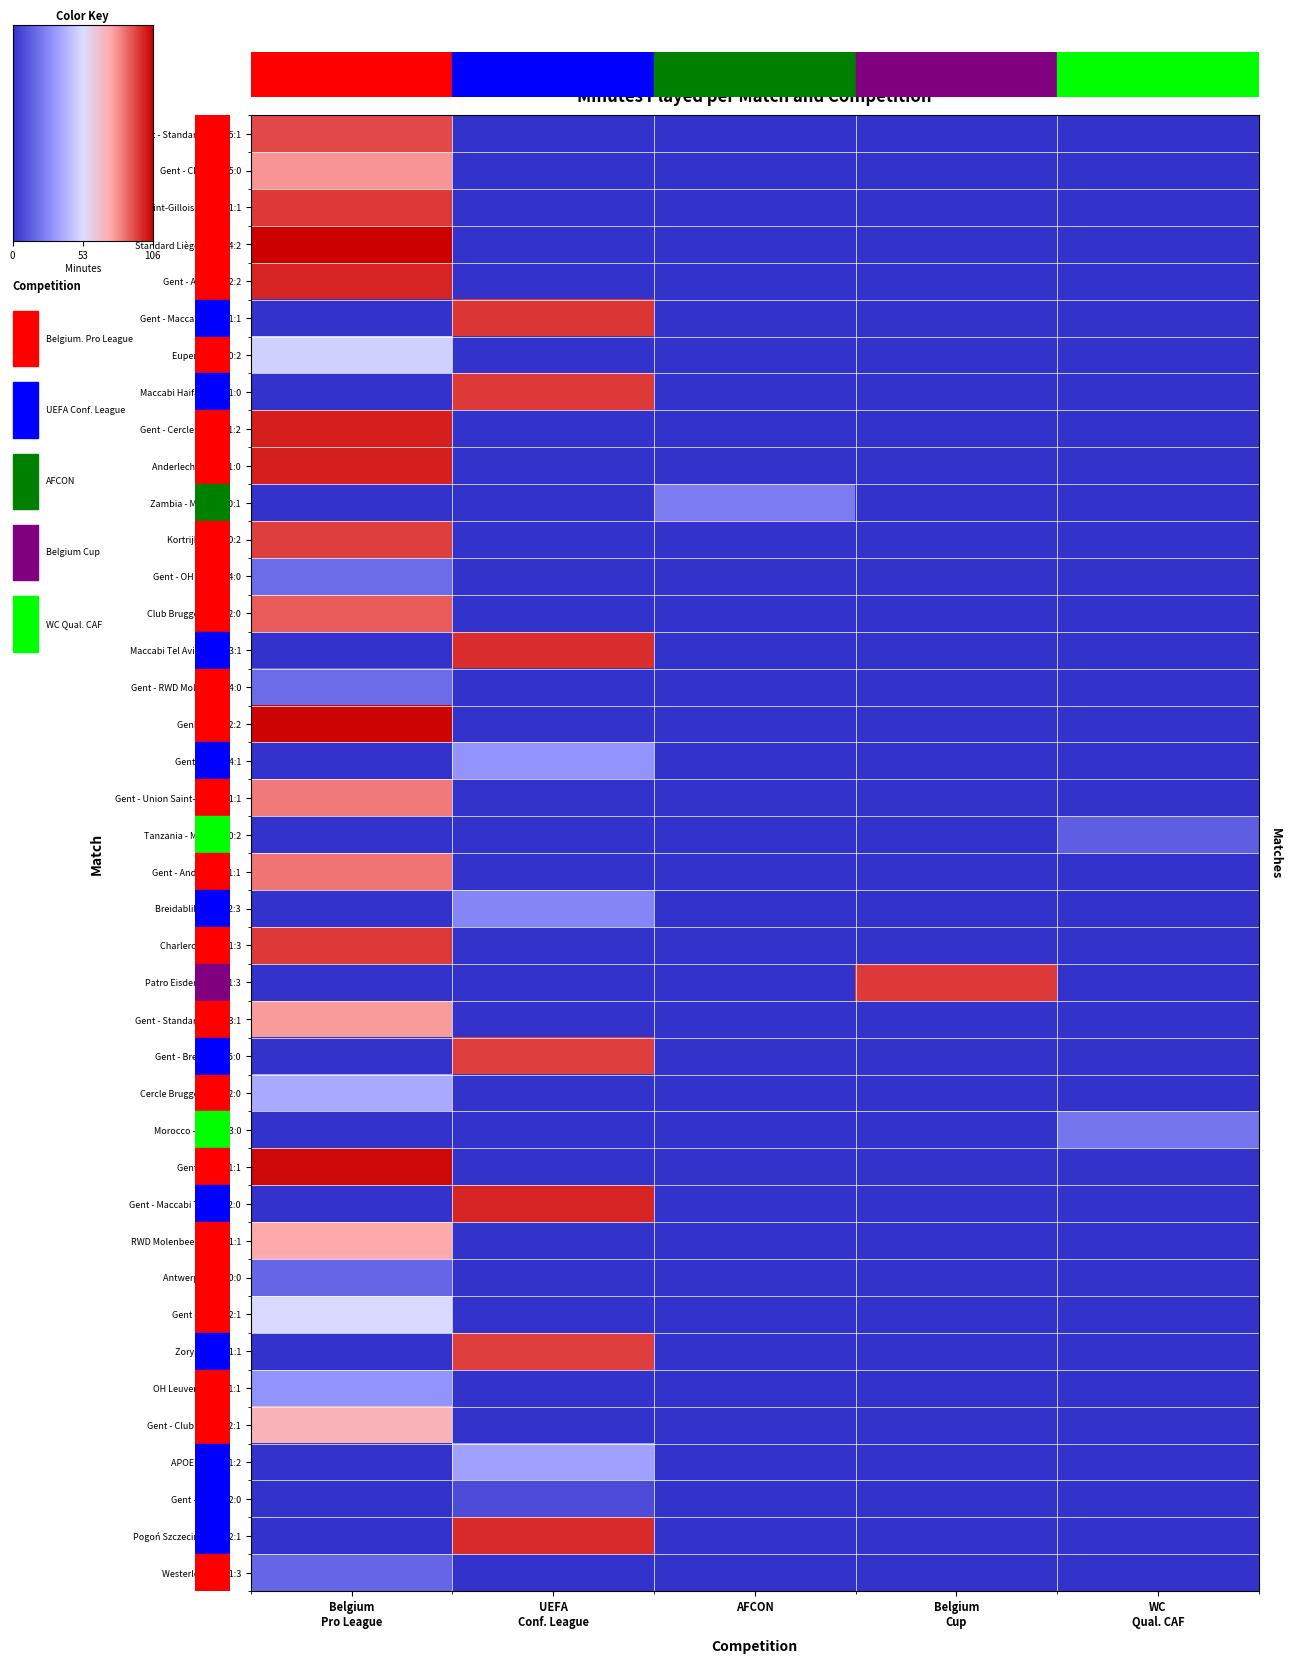

Reading left to right, transcribe all the data shown in this chart.

Gent - Cercle Brugge 1:2: Belgium
Pro League=100	UEFA
Conf. League=0	AFCON=0	Belgium
Cup=0	WC
Qual. CAF=0
Gent - Antwerp 2:2: Belgium
Pro League=99	UEFA
Conf. League=0	AFCON=0	Belgium
Cup=0	WC
Qual. CAF=0
Standard Liège - Gent 4:2: Belgium
Pro League=106	UEFA
Conf. League=0	AFCON=0	Belgium
Cup=0	WC
Qual. CAF=0
Union Saint-Gilloise - Gent 1:1: Belgium
Pro League=95	UEFA
Conf. League=0	AFCON=0	Belgium
Cup=0	WC
Qual. CAF=0
Gent - Charleroi 5:0: Belgium
Pro League=78	UEFA
Conf. League=0	AFCON=0	Belgium
Cup=0	WC
Qual. CAF=0
Maccabi Haifa - Gent 1:0: Belgium
Pro League=0	UEFA
Conf. League=95	AFCON=0	Belgium
Cup=0	WC
Qual. CAF=0
Gent - Union Saint-Gilloise 1:1: Belgium
Pro League=83	UEFA
Conf. League=0	AFCON=0	Belgium
Cup=0	WC
Qual. CAF=0
Gent - Maccabi Haifa 1:1: Belgium
Pro League=0	UEFA
Conf. League=96	AFCON=0	Belgium
Cup=0	WC
Qual. CAF=0
Gent - Standard Liège 5:1: Belgium
Pro League=92	UEFA
Conf. League=0	AFCON=0	Belgium
Cup=0	WC
Qual. CAF=0
Anderlecht - Gent 1:0: Belgium
Pro League=100	UEFA
Conf. League=0	AFCON=0	Belgium
Cup=0	WC
Qual. CAF=0
Zambia - Morocco 0:1: Belgium
Pro League=0	UEFA
Conf. League=0	AFCON=23	Belgium
Cup=0	WC
Qual. CAF=0
Kortrijk - Gent 0:2: Belgium
Pro League=94	UEFA
Conf. League=0	AFCON=0	Belgium
Cup=0	WC
Qual. CAF=0
Gent - OH Leuven 4:0: Belgium
Pro League=18	UEFA
Conf. League=0	AFCON=0	Belgium
Cup=0	WC
Qual. CAF=0
Eupen - Gent 0:2: Belgium
Pro League=49	UEFA
Conf. League=0	AFCON=0	Belgium
Cup=0	WC
Qual. CAF=0
Maccabi Tel Aviv - Gent 3:1: Belgium
Pro League=0	UEFA
Conf. League=97	AFCON=0	Belgium
Cup=0	WC
Qual. CAF=0
Gent - RWD Molenbeek 4:0: Belgium
Pro League=18	UEFA
Conf. League=0	AFCON=0	Belgium
Cup=0	WC
Qual. CAF=0
Genk - Gent 2:2: Belgium
Pro League=105	UEFA
Conf. League=0	AFCON=0	Belgium
Cup=0	WC
Qual. CAF=0
Gent - Zorya 4:1: Belgium
Pro League=0	UEFA
Conf. League=30	AFCON=0	Belgium
Cup=0	WC
Qual. CAF=0
Gent - Anderlecht 1:1: Belgium
Pro League=84	UEFA
Conf. League=0	AFCON=0	Belgium
Cup=0	WC
Qual. CAF=0
Tanzania - Morocco 0:2: Belgium
Pro League=0	UEFA
Conf. League=0	AFCON=0	Belgium
Cup=0	WC
Qual. CAF=14
Gent - Genk 1:1: Belgium
Pro League=104	UEFA
Conf. League=0	AFCON=0	Belgium
Cup=0	WC
Qual. CAF=0
Breidablik - Gent 2:3: Belgium
Pro League=0	UEFA
Conf. League=26	AFCON=0	Belgium
Cup=0	WC
Qual. CAF=0
Charleroi - Gent 1:3: Belgium
Pro League=95	UEFA
Conf. League=0	AFCON=0	Belgium
Cup=0	WC
Qual. CAF=0
Patro Eisden - Gent 1:3: Belgium
Pro League=0	UEFA
Conf. League=0	AFCON=0	Belgium
Cup=95	WC
Qual. CAF=0
Gent - Standard Liège 3:1: Belgium
Pro League=77	UEFA
Conf. League=0	AFCON=0	Belgium
Cup=0	WC
Qual. CAF=0
Gent - Breidablik 5:0: Belgium
Pro League=0	UEFA
Conf. League=94	AFCON=0	Belgium
Cup=0	WC
Qual. CAF=0
OH Leuven - Gent 1:1: Belgium
Pro League=30	UEFA
Conf. League=0	AFCON=0	Belgium
Cup=0	WC
Qual. CAF=0
Morocco - Liberia 3:0: Belgium
Pro League=0	UEFA
Conf. League=0	AFCON=0	Belgium
Cup=0	WC
Qual. CAF=21
Cercle Brugge - Gent 2:0: Belgium
Pro League=37	UEFA
Conf. League=0	AFCON=0	Belgium
Cup=0	WC
Qual. CAF=0
Gent - Maccabi Tel Aviv 2:0: Belgium
Pro League=0	UEFA
Conf. League=99	AFCON=0	Belgium
Cup=0	WC
Qual. CAF=0
Club Brugge - Gent 2:0: Belgium
Pro League=89	UEFA
Conf. League=0	AFCON=0	Belgium
Cup=0	WC
Qual. CAF=0
RWD Molenbeek - Gent 1:1: Belgium
Pro League=74	UEFA
Conf. League=0	AFCON=0	Belgium
Cup=0	WC
Qual. CAF=0
Gent - Eupen 2:1: Belgium
Pro League=52	UEFA
Conf. League=0	AFCON=0	Belgium
Cup=0	WC
Qual. CAF=0
Zorya - Gent 1:1: Belgium
Pro League=0	UEFA
Conf. League=94	AFCON=0	Belgium
Cup=0	WC
Qual. CAF=0
Antwerp - Gent 0:0: Belgium
Pro League=16	UEFA
Conf. League=0	AFCON=0	Belgium
Cup=0	WC
Qual. CAF=0
Gent - Club Brugge 2:1: Belgium
Pro League=70	UEFA
Conf. League=0	AFCON=0	Belgium
Cup=0	WC
Qual. CAF=0
APOEL - Gent 1:2: Belgium
Pro League=0	UEFA
Conf. League=34	AFCON=0	Belgium
Cup=0	WC
Qual. CAF=0
Gent - APOEL 2:0: Belgium
Pro League=0	UEFA
Conf. League=8	AFCON=0	Belgium
Cup=0	WC
Qual. CAF=0
Pogoń Szczecin - Gent 2:1: Belgium
Pro League=0	UEFA
Conf. League=98	AFCON=0	Belgium
Cup=0	WC
Qual. CAF=0
Westerlo - Gent 1:3: Belgium
Pro League=16	UEFA
Conf. League=0	AFCON=0	Belgium
Cup=0	WC
Qual. CAF=0